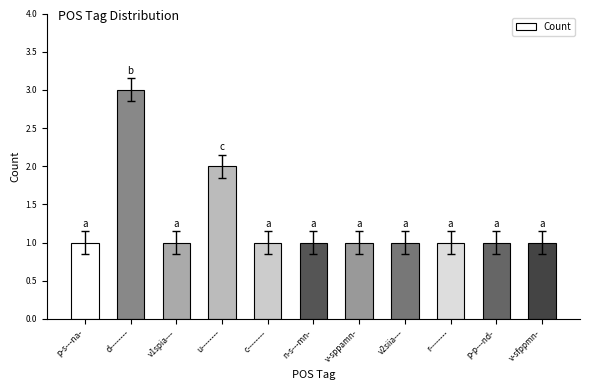

Does the chart contain any negative values?

No